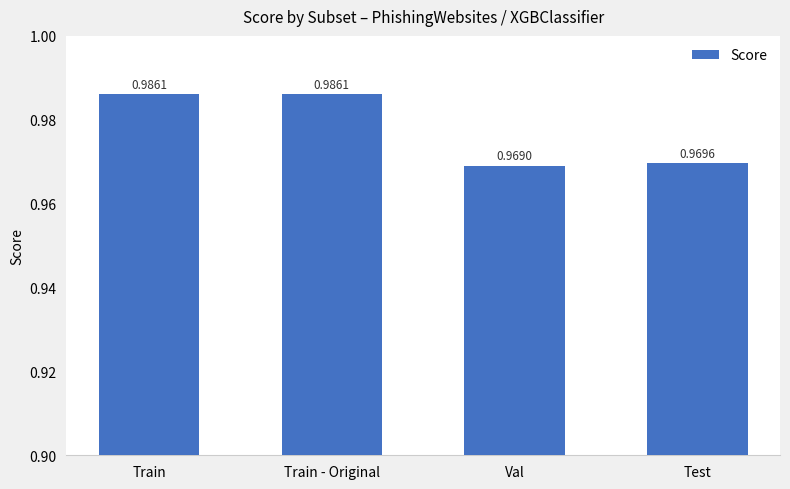

At which label is the value closest to 0?

Val